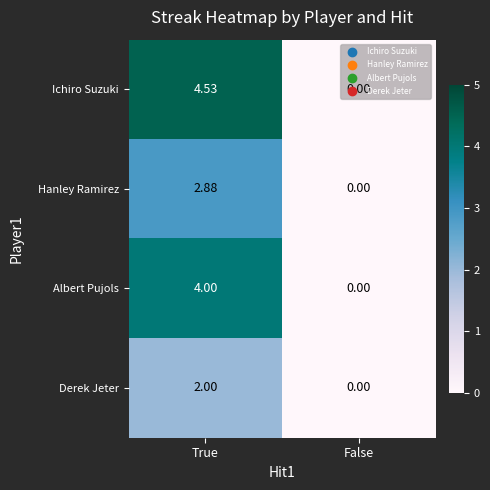

Which category has the lowest value in the Derek Jeter series?

False